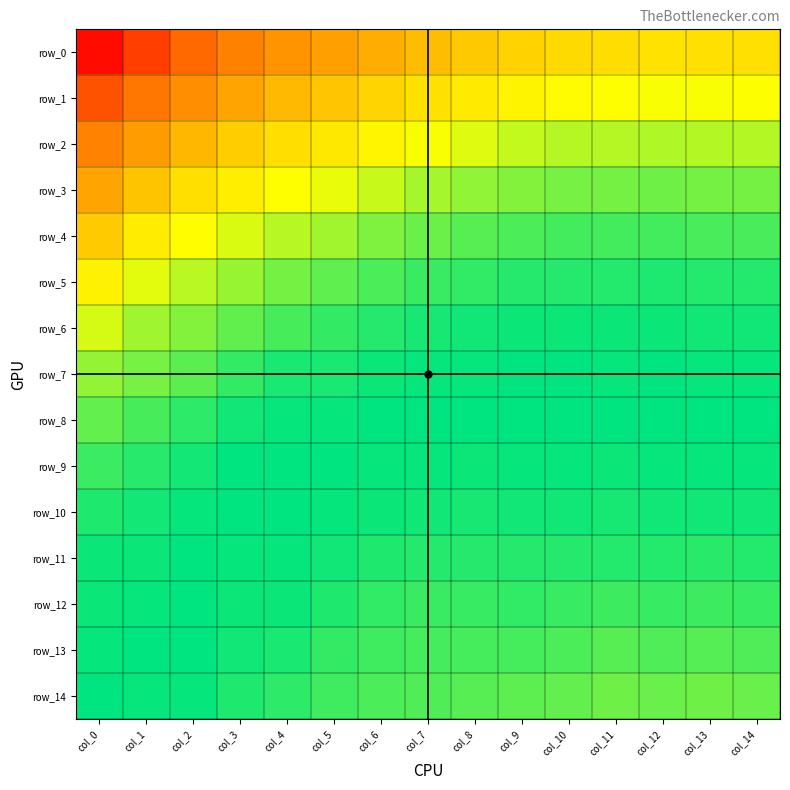

The row_9 series shows 0.6 at col_3. True or false?

False